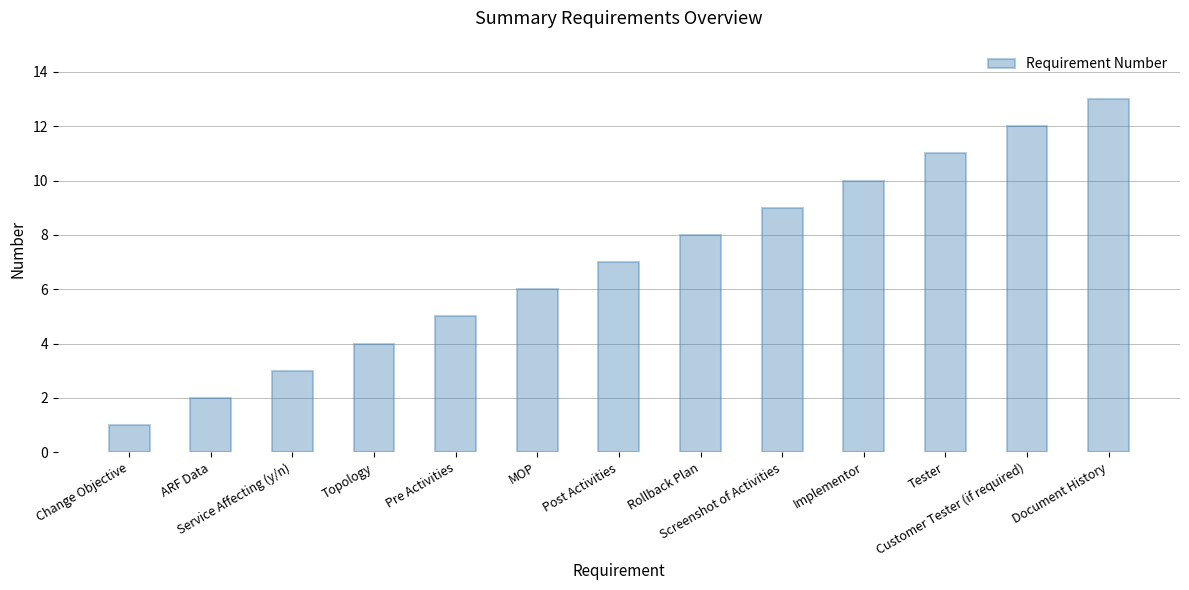

What is the maximum value shown in the chart?

13